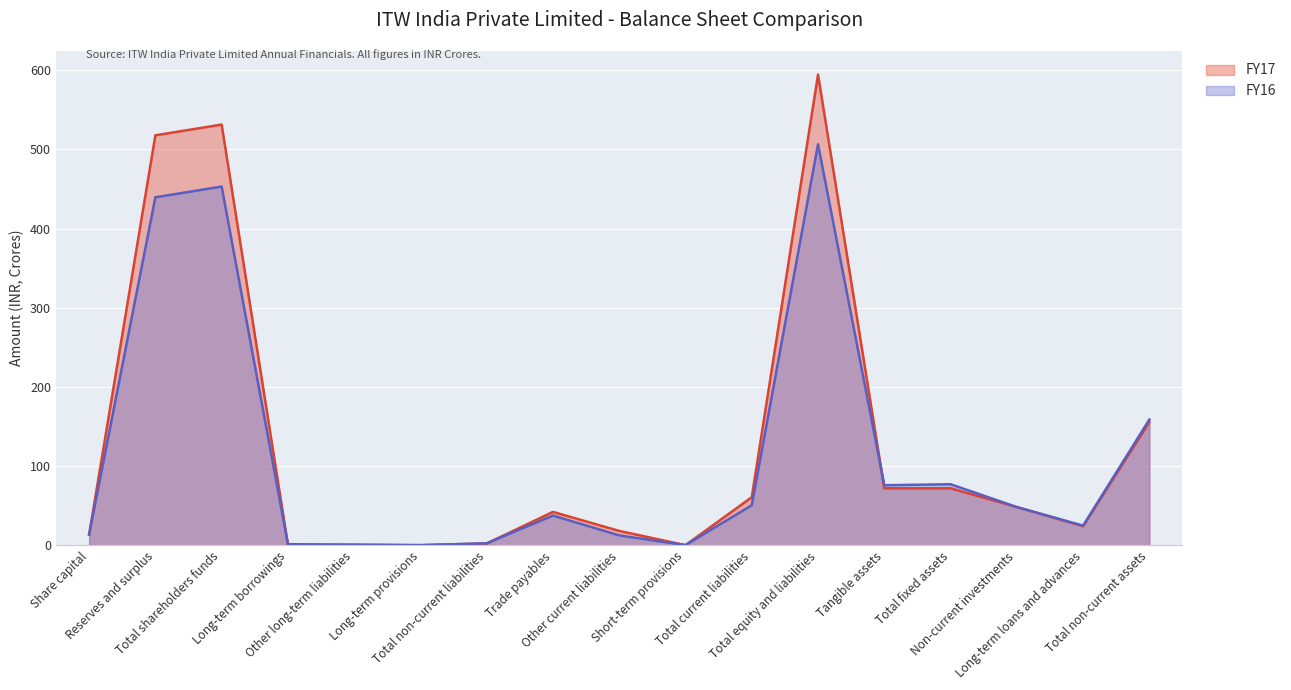

Which category has the lowest value in the FY17 series?

Short-term provisions